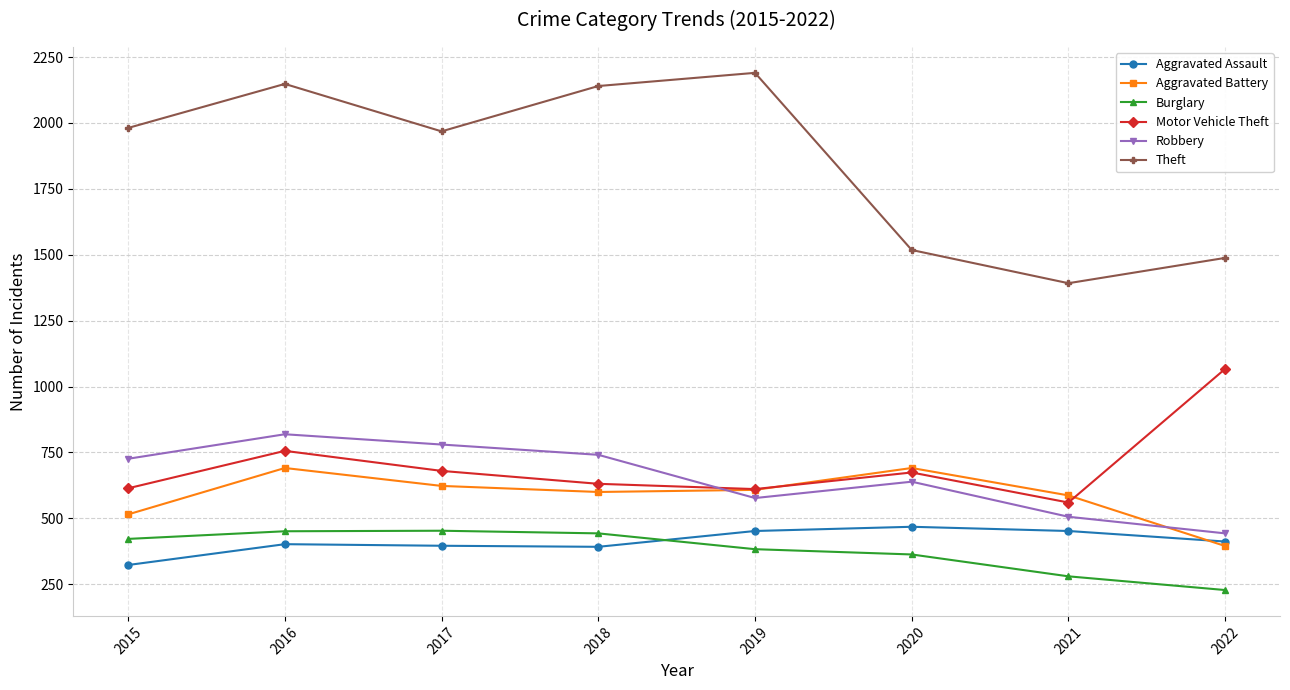

What is the sum of all Aggravated Battery values?

4710